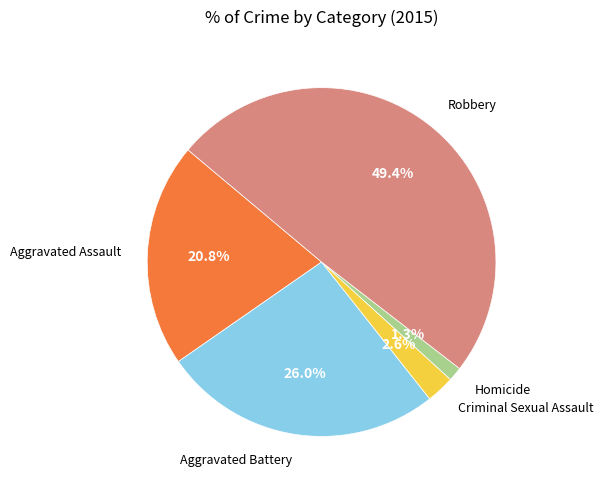

Does any single category account for the majority?

No